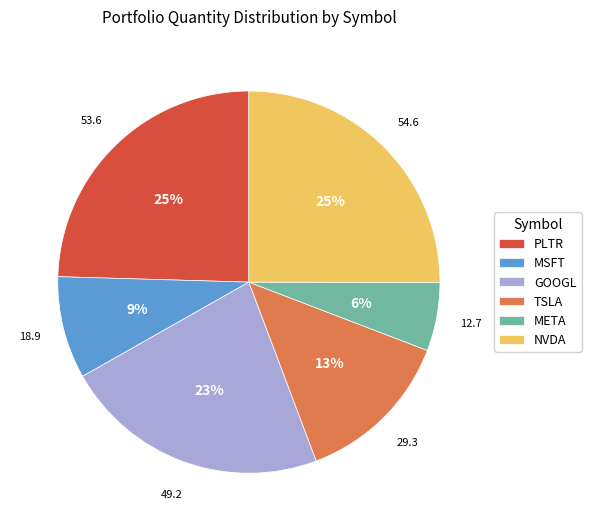

Does META represent more than half of the total?

No